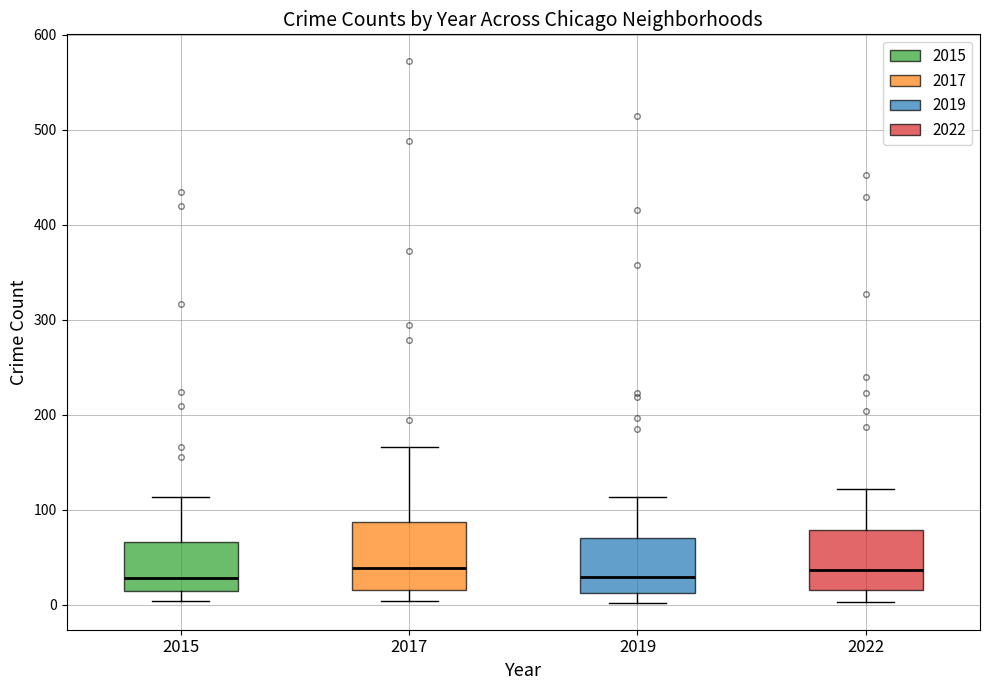

Reading left to right, read every box against the y-axis: the position of its median line, the range the box covers, and the ends of its whiskers. The values are not printed on the chart, so give them approximately, as read against the axis.

2015: median 30, box 10 to 70, whiskers 0 to 110
2017: median 40, box 20 to 90, whiskers 0 to 170
2019: median 30, box 10 to 70, whiskers 0 to 110
2022: median 40, box 20 to 80, whiskers 0 to 120